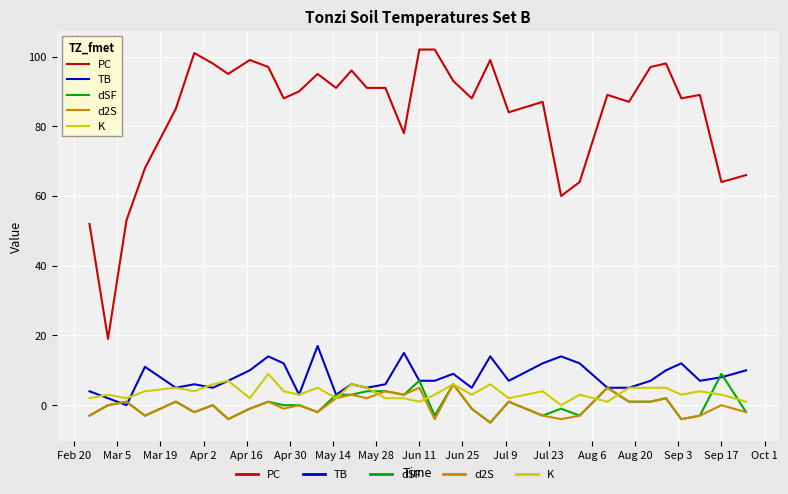

Which series has the largest total across all categories?

PC